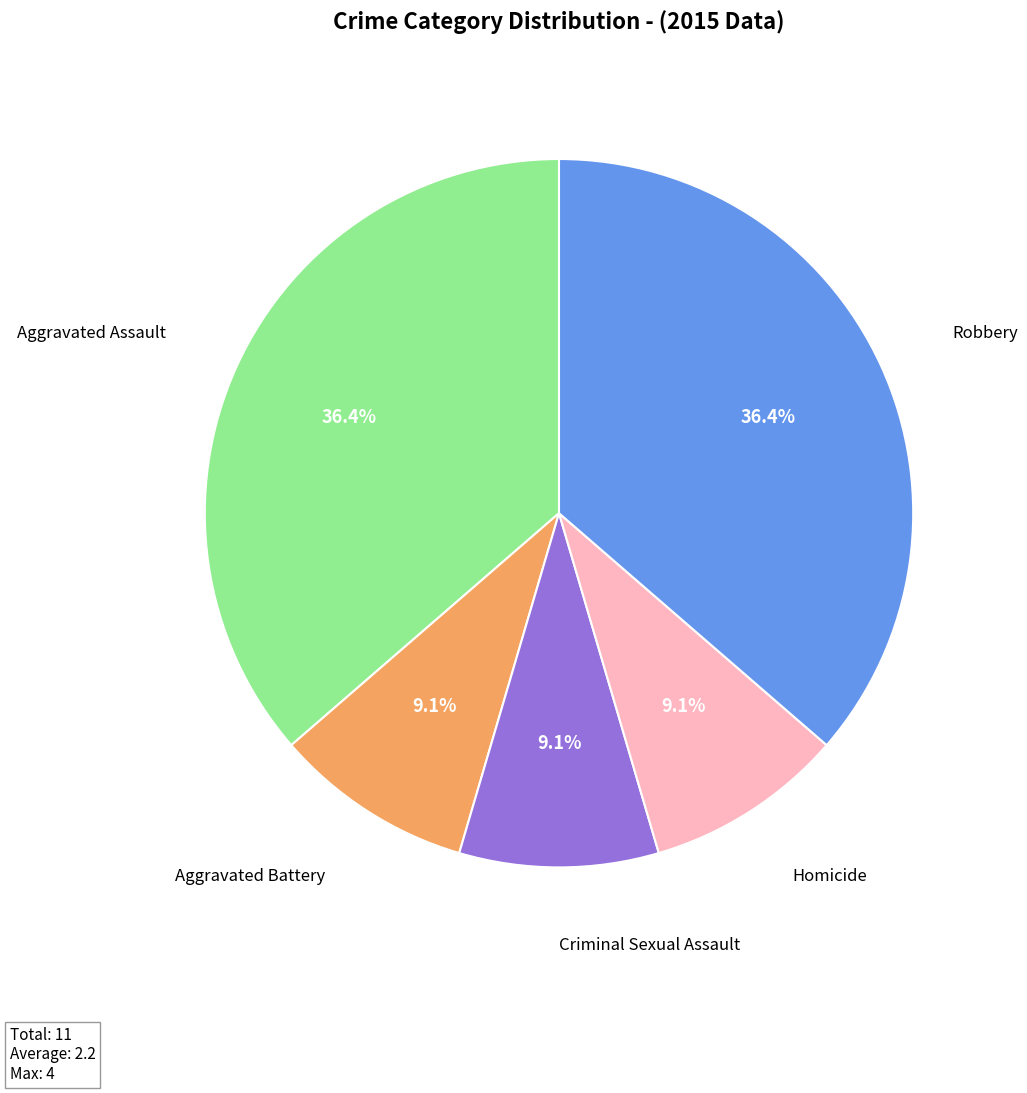

Count the number of slices in the pie.

5